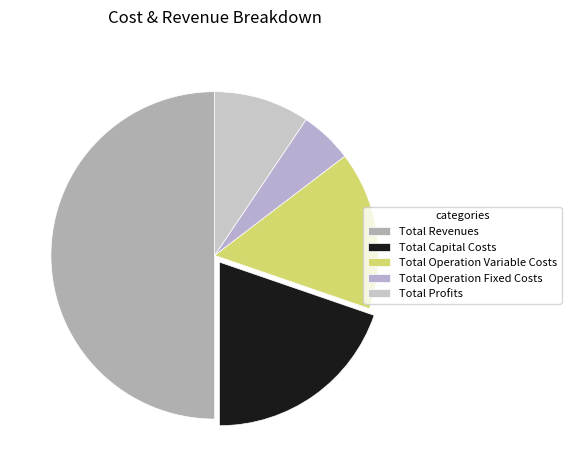

Rank the categories by value from highest to lowest.

Total Revenues, Total Capital Costs, Total Operation Variable Costs, Total Profits, Total Operation Fixed Costs